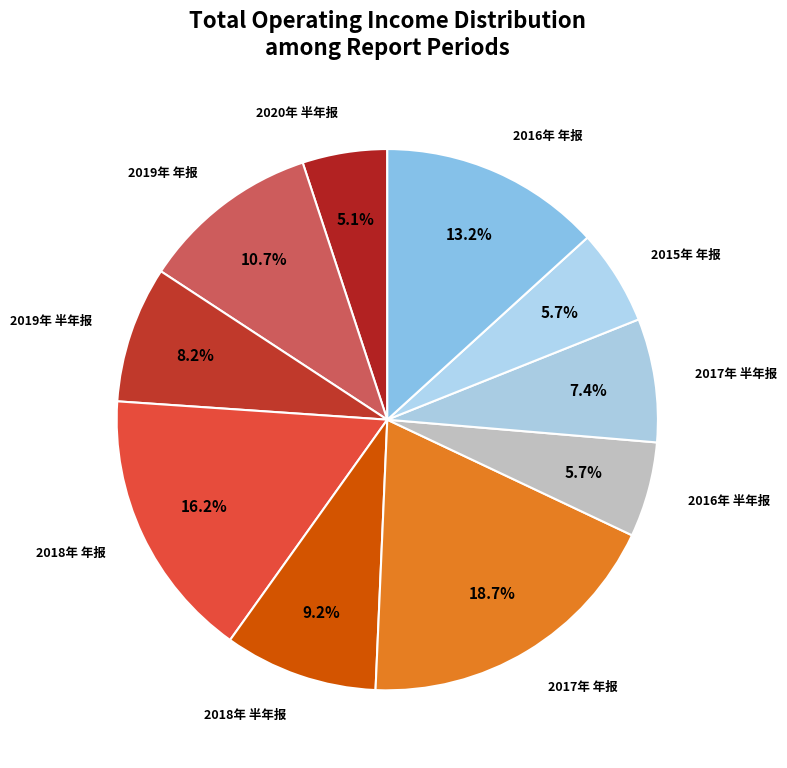

How many slices are in this pie chart?

10